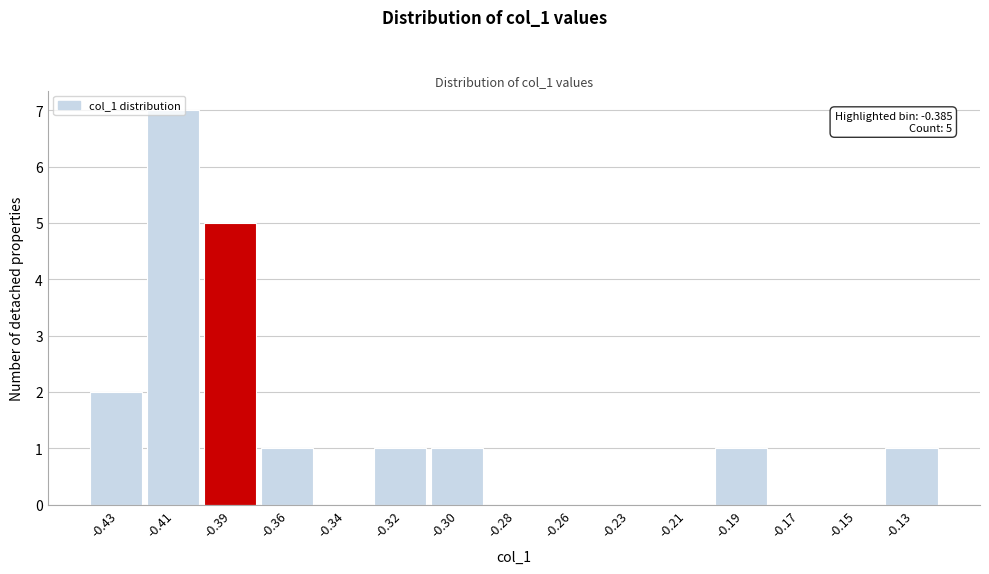

Between -0.26 and -0.30, which is larger?

-0.30